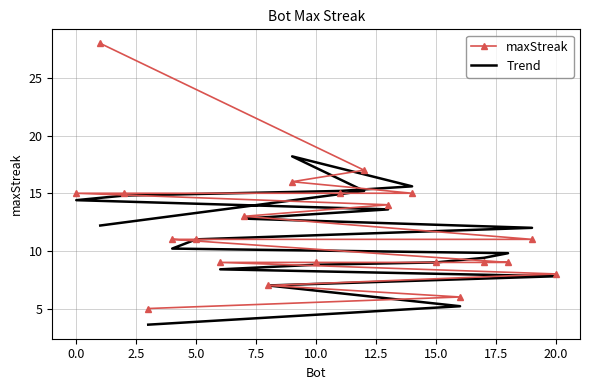

What is the sum of all Trend values?

234.2